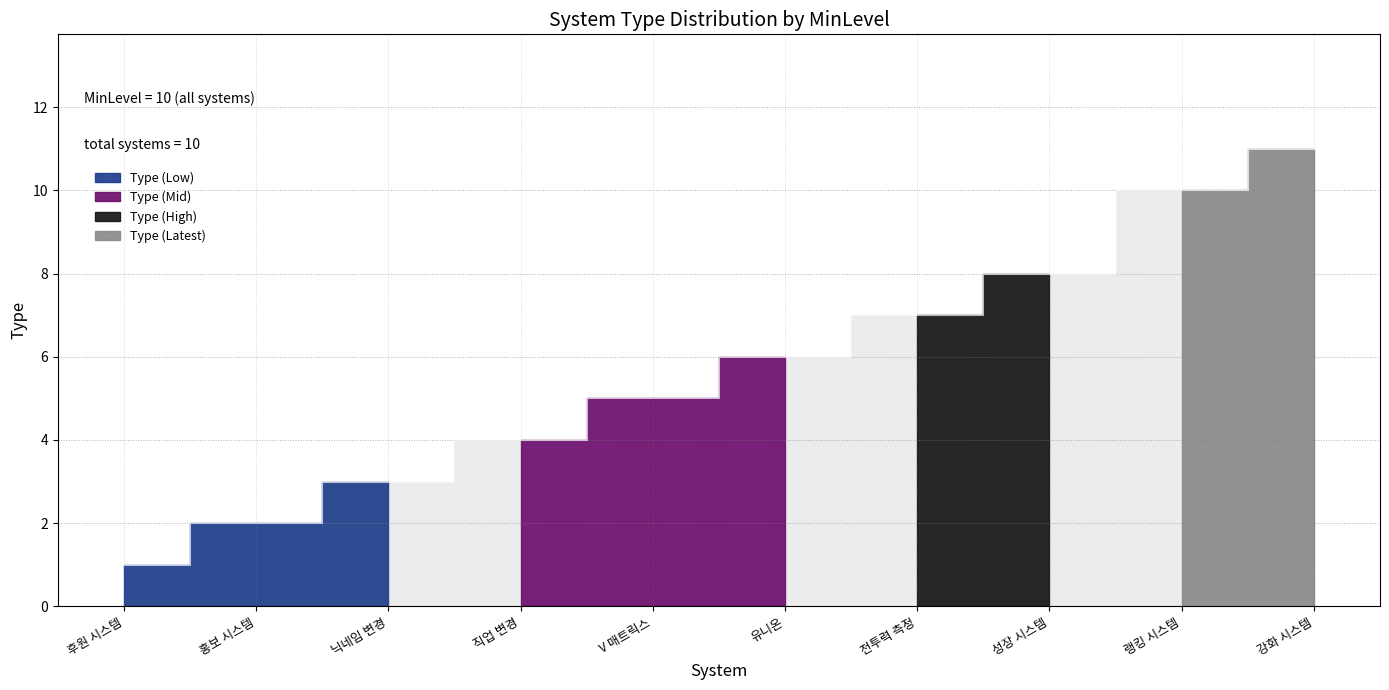

Rank the categories by value from highest to lowest.

강화 시스템, 랭킹 시스템, 성장 시스템, 전투력 측정, 유니온, V 매트릭스, 직업 변경, 닉네임 변경, 홍보 시스템, 후원 시스템